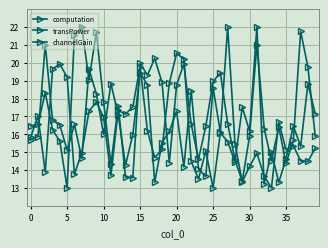

How many lines are shown in the chart?

3